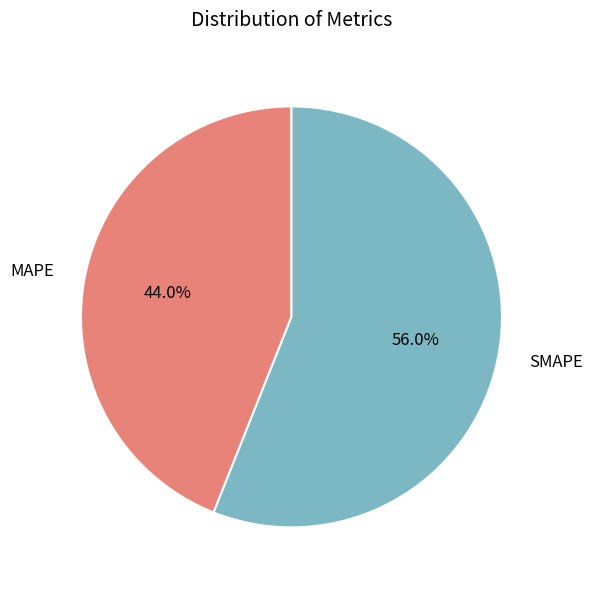

Is it true that MAPE is 52% of the pie?

False